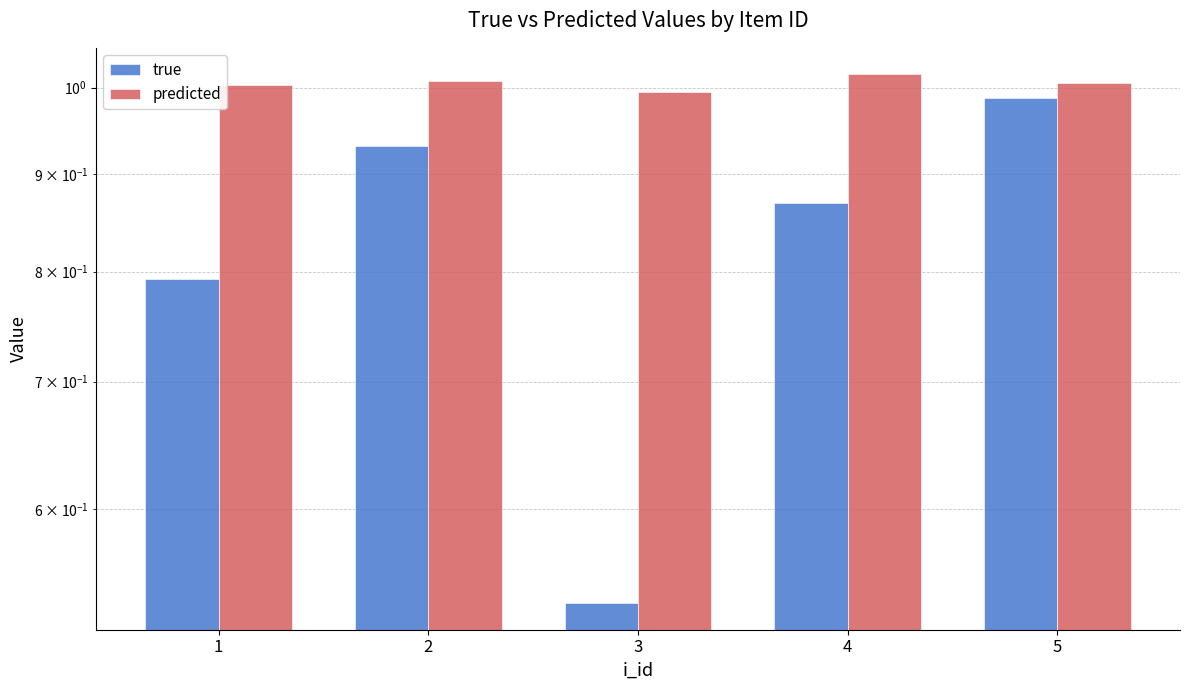

How many data points does each series have?

5